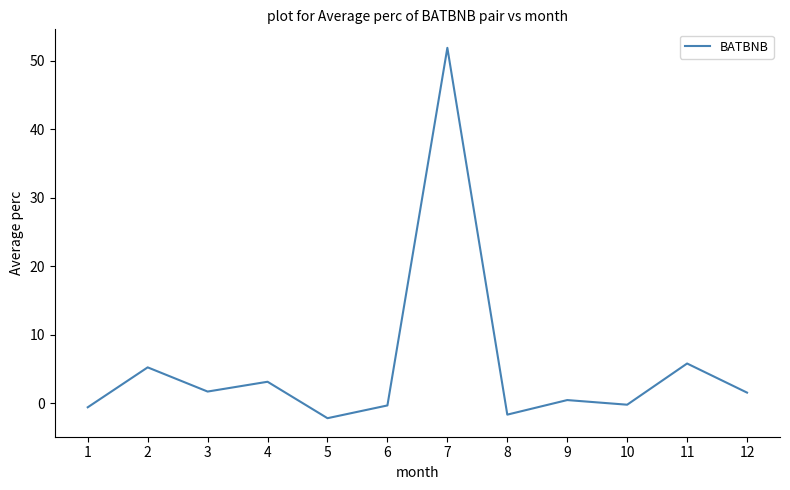

What is the change in value from 2 to 7?

+46.6